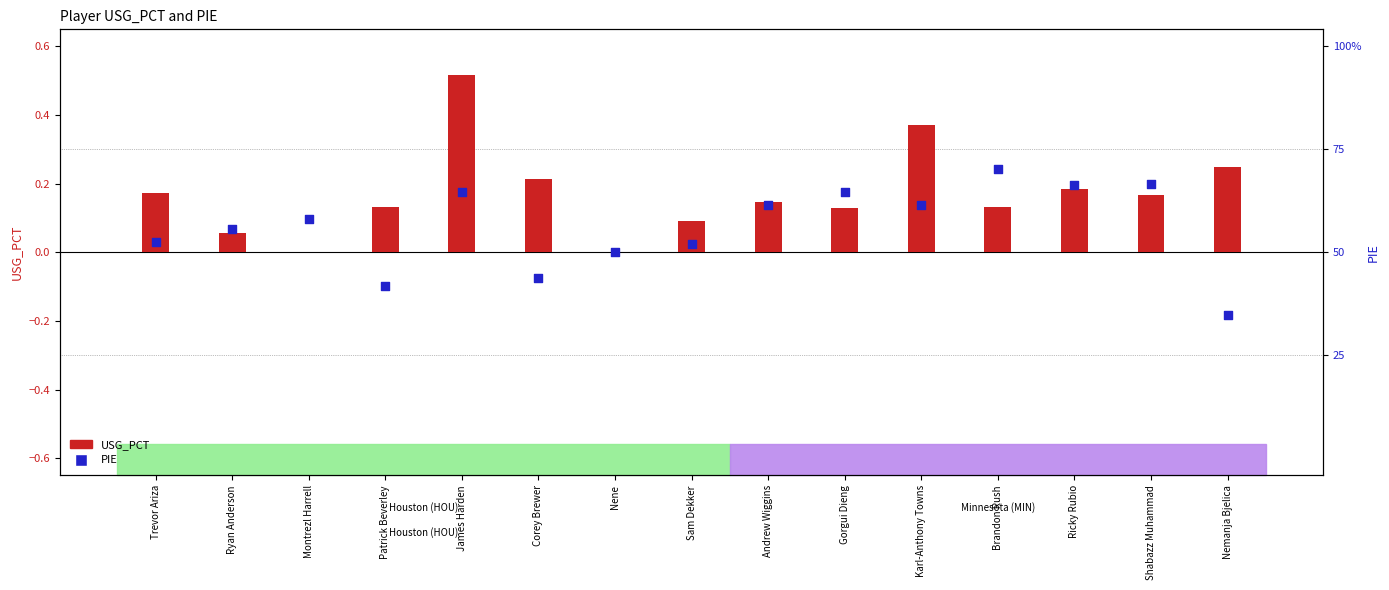

Which series contains the highest Y value?

USG_PCT